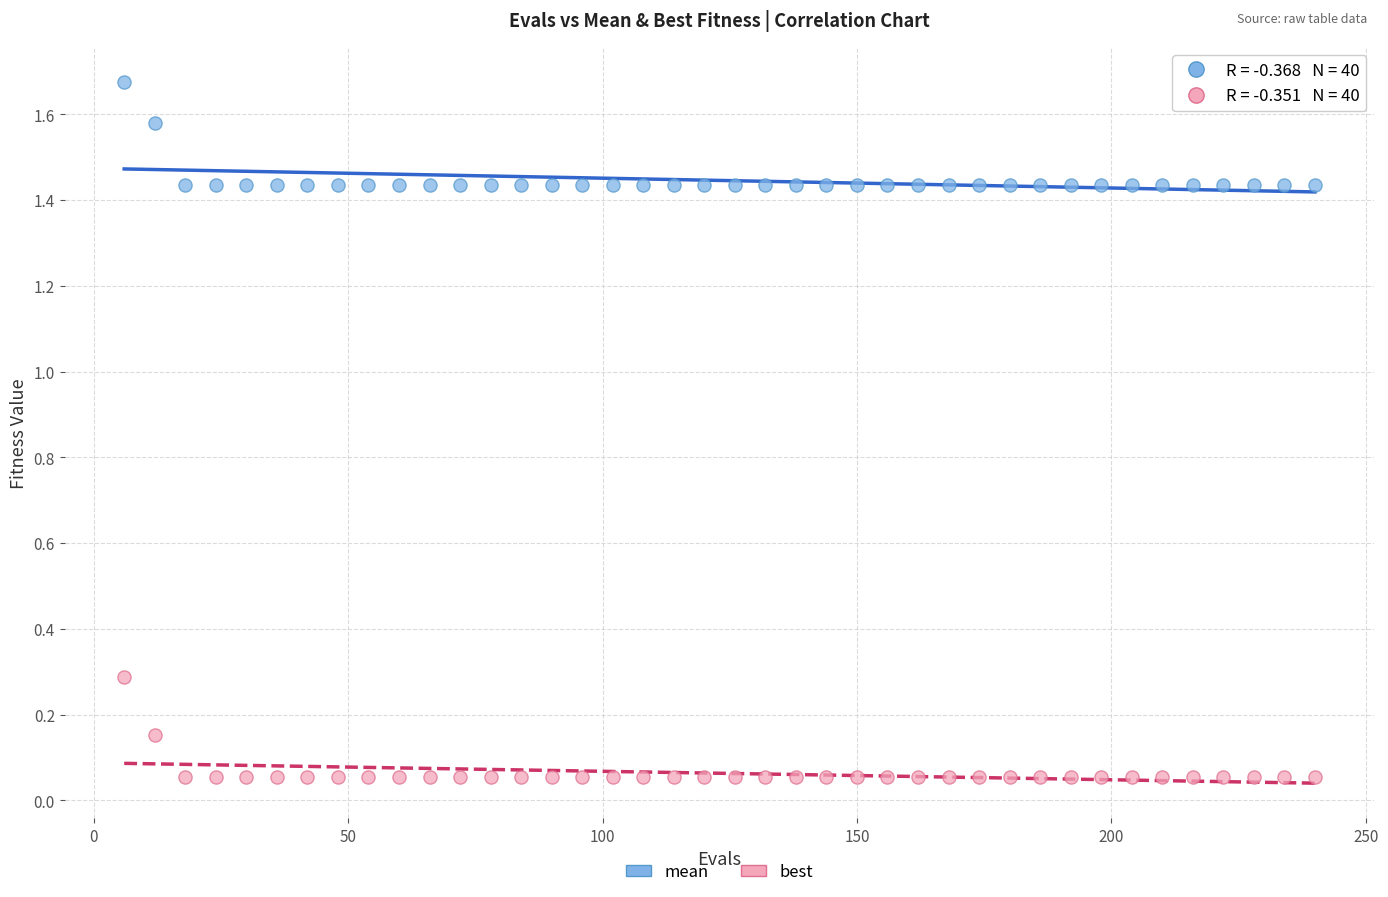

Which series contains the highest Y value?

mean